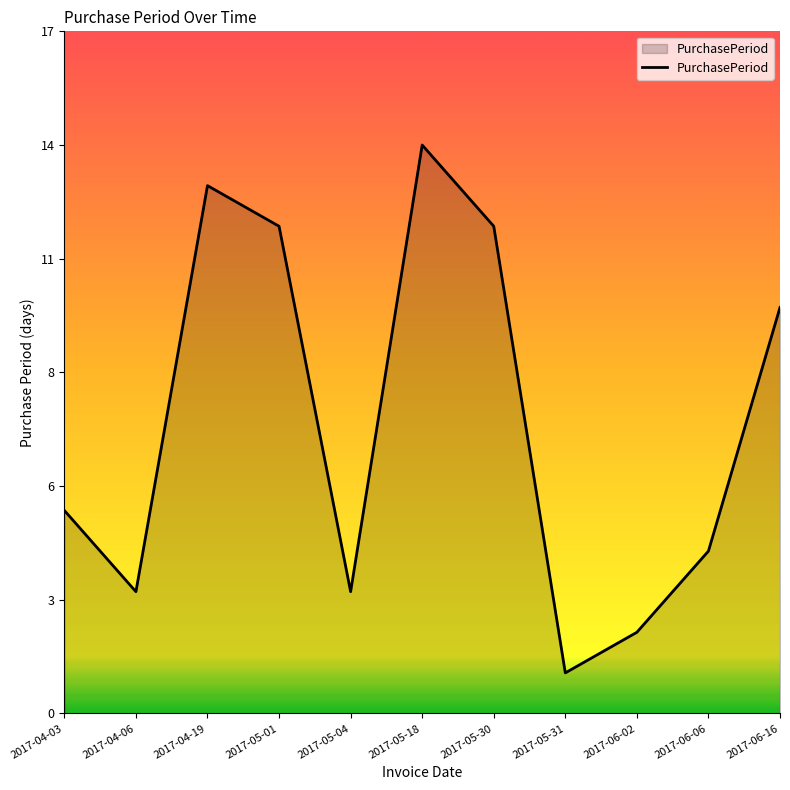

What is the approximate value at 2017-05-18, to the nearest 5?

15